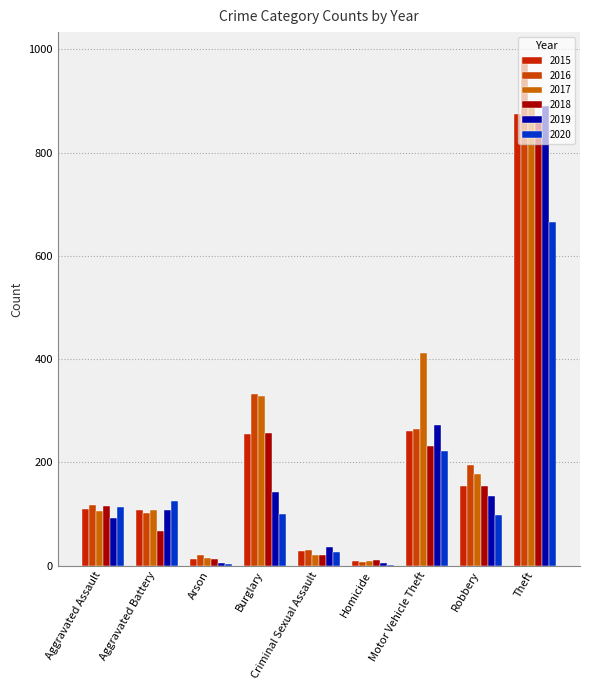

Which series has the widest spread of values?

2016